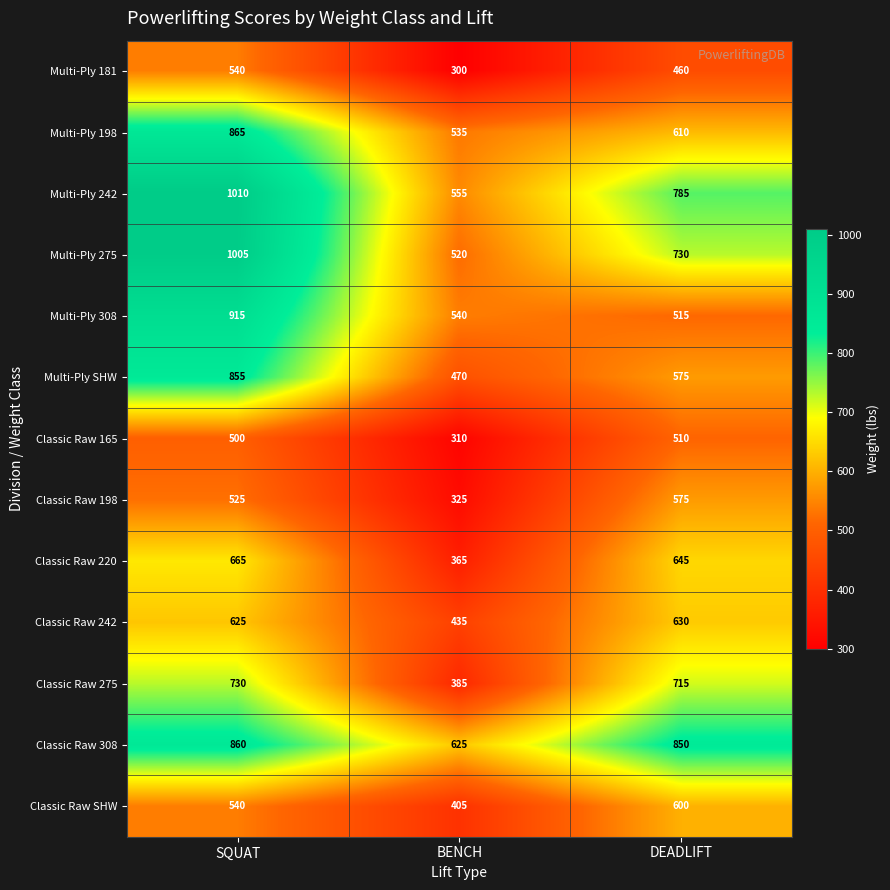

How many series are shown in this chart?

13